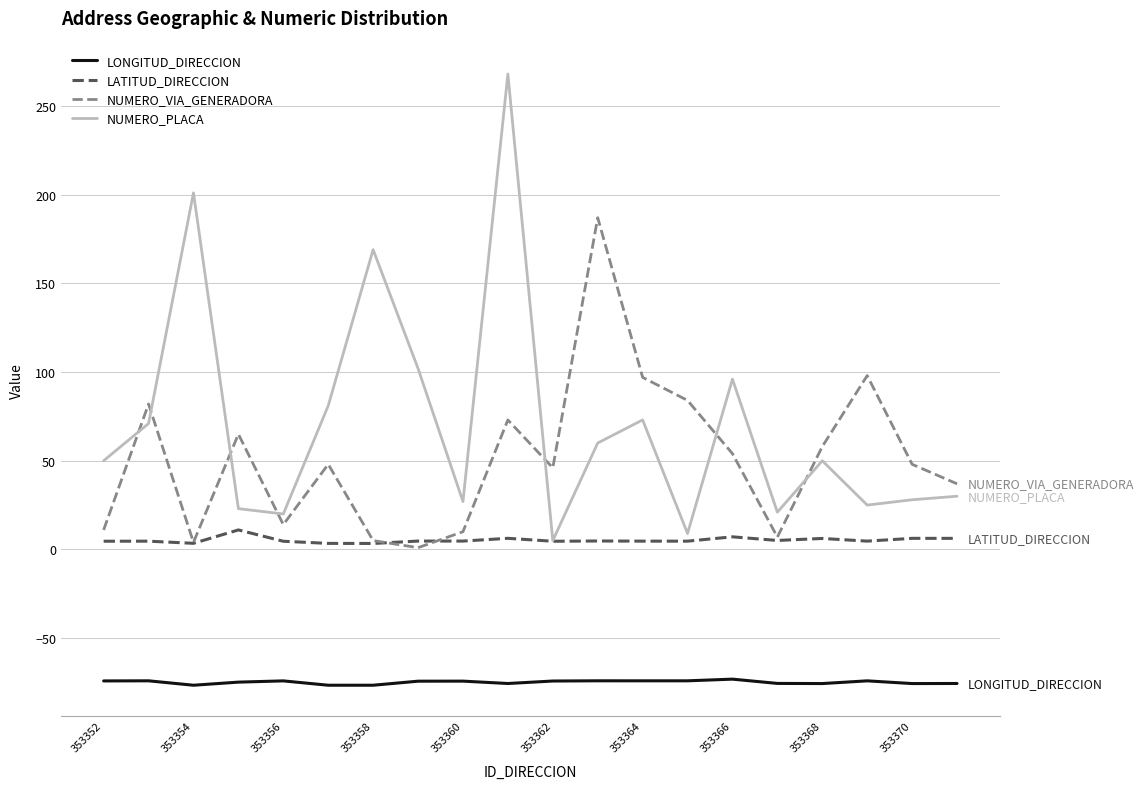

Which series has the widest spread of values?

NUMERO_PLACA